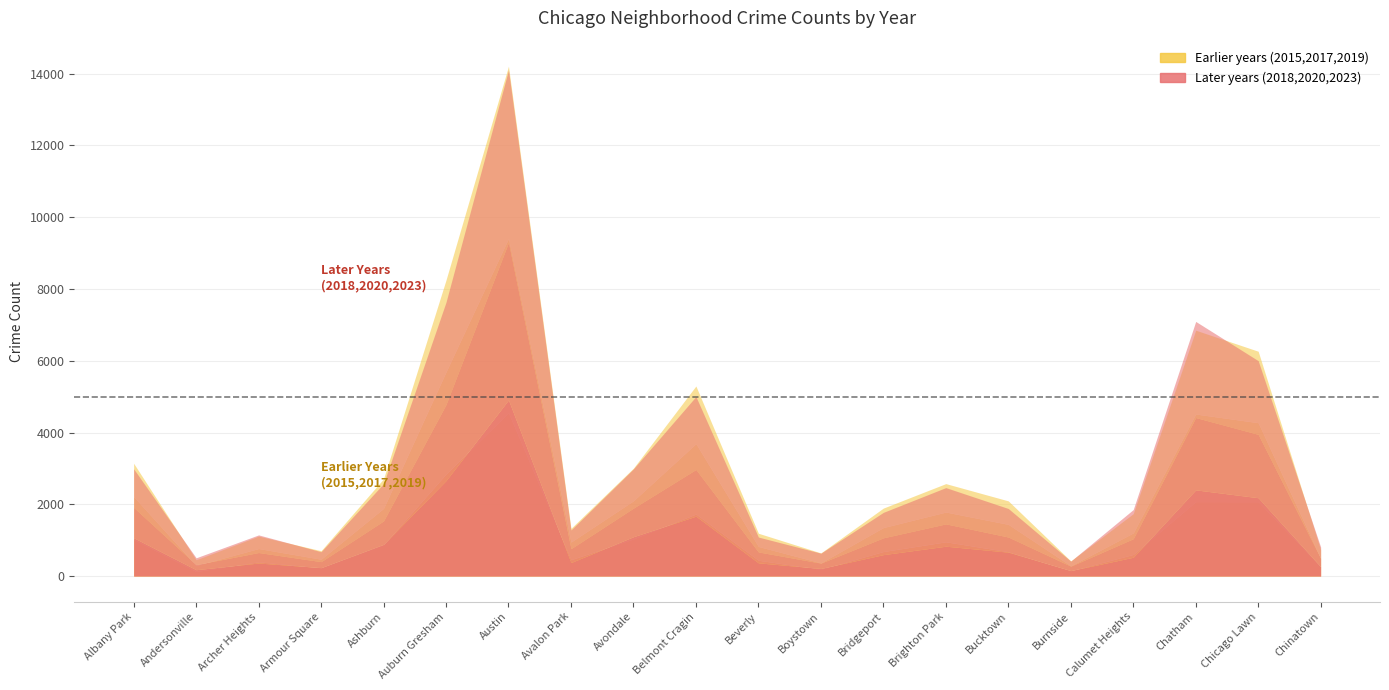

At which label does 2019 reach its peak?

Austin